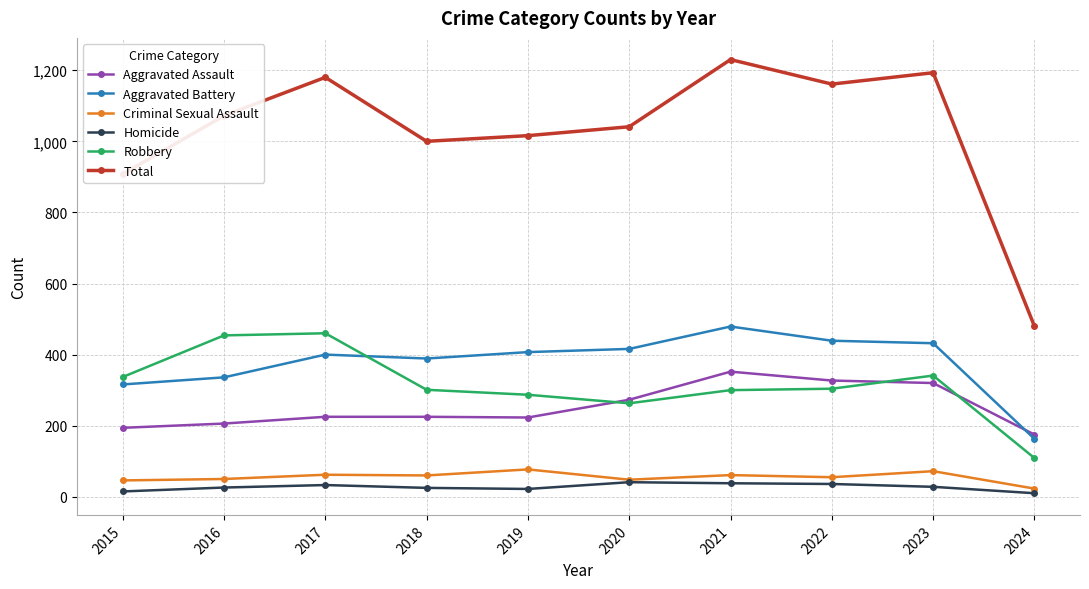

At which category is the sum across all series the highest?

2021